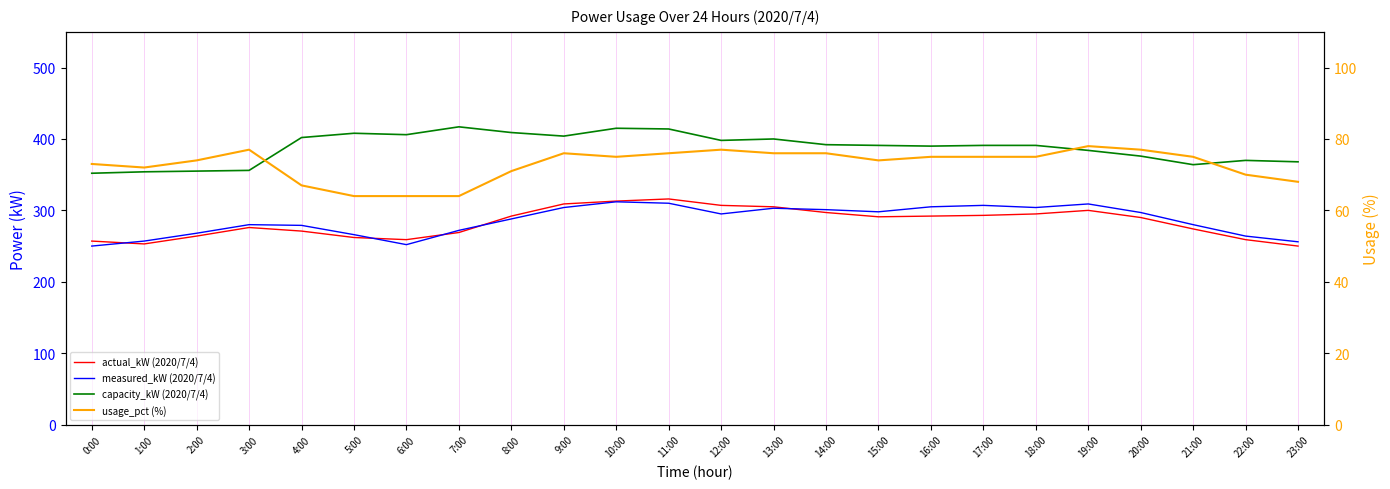

What is the difference between the maximum and minimum values in the usage_pct (%) series?

14